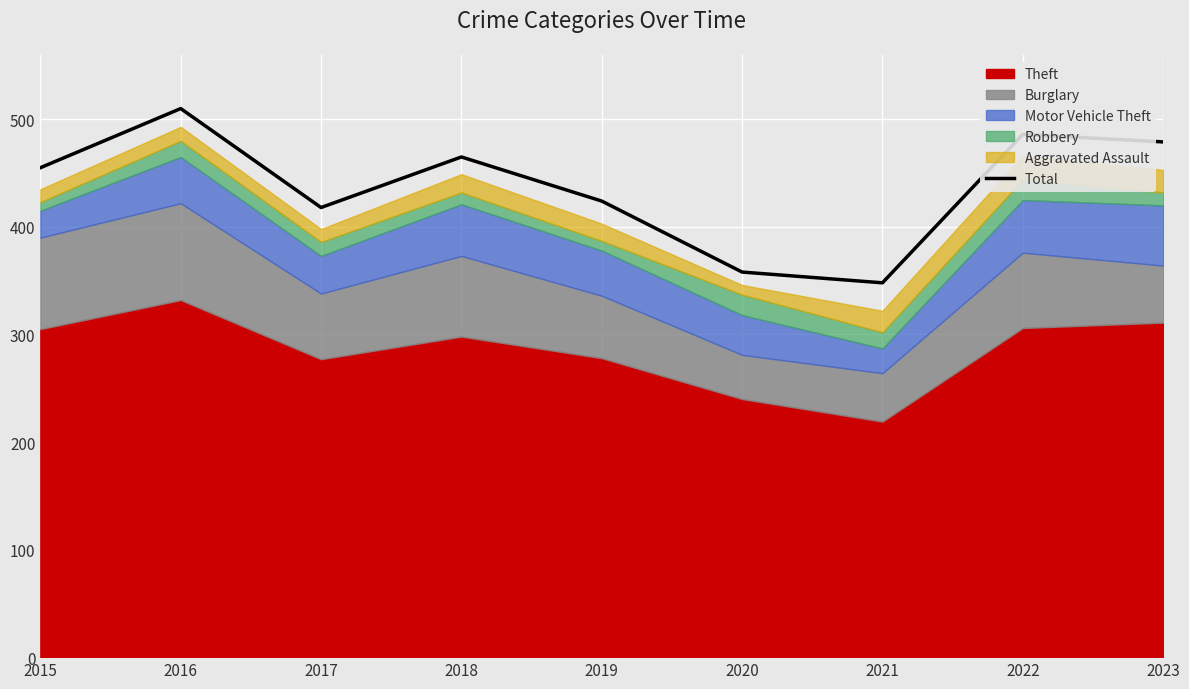

The chart shows a value of 465 at 2018. True or false?

True